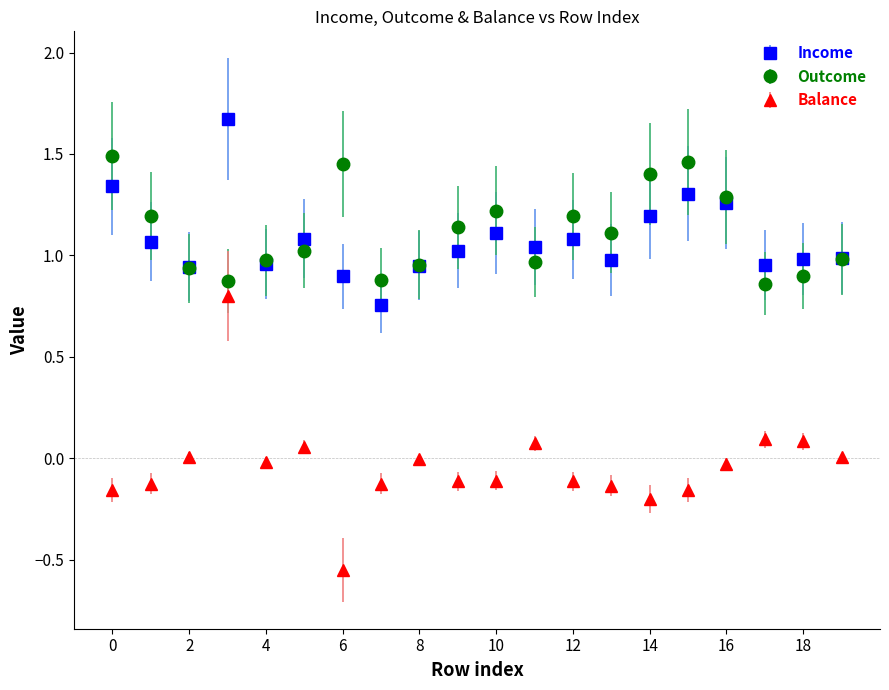

Which series has the widest spread of values?

Balance